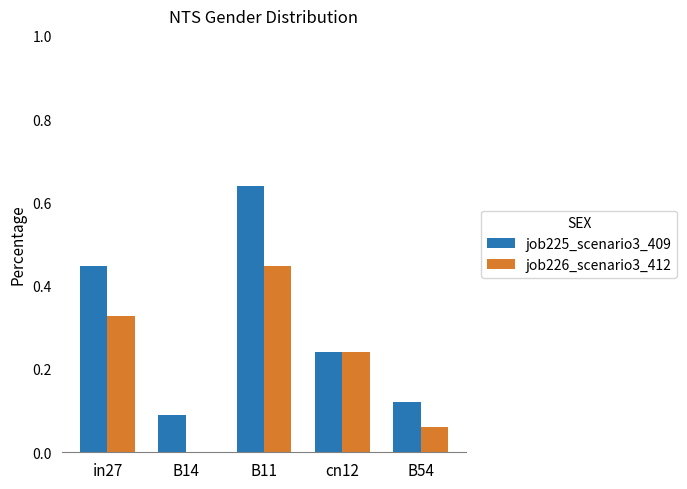

At which category does the chart reach its peak across all series?

B11